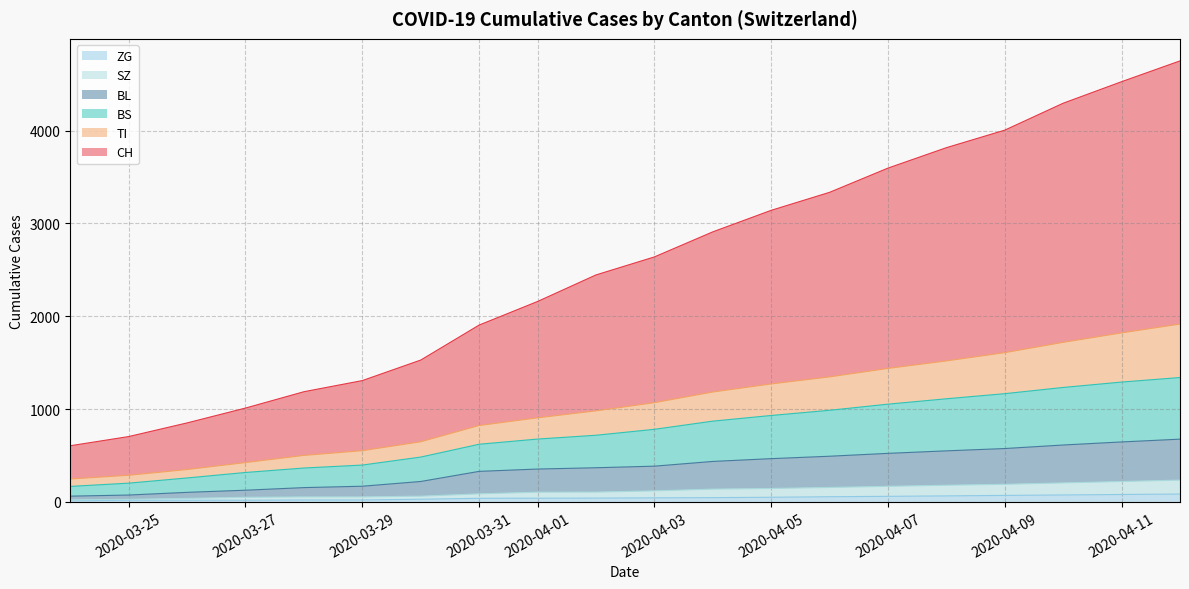

Between 2020-03-29 and 2020-04-03, which is larger?

2020-04-03